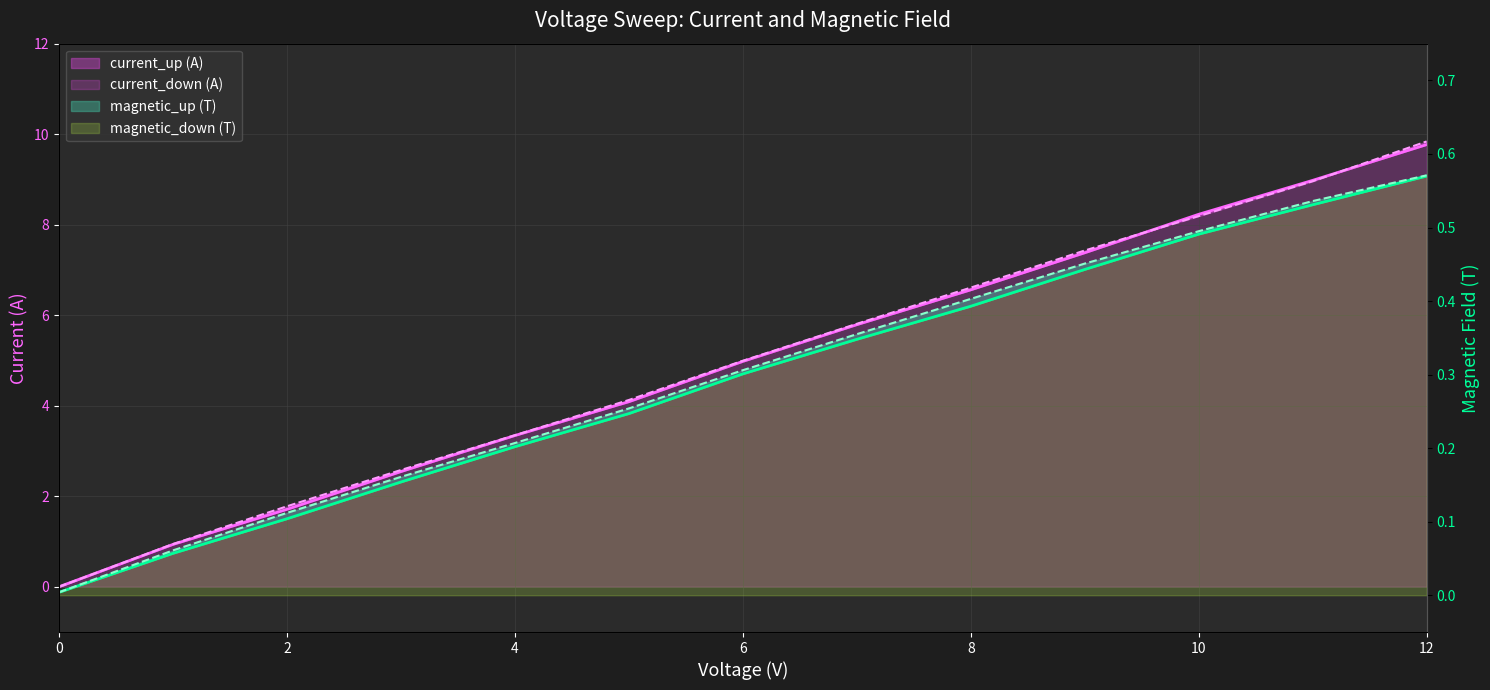

What is the difference between the magnetic_up (T) values at 7 and 2?

0.3